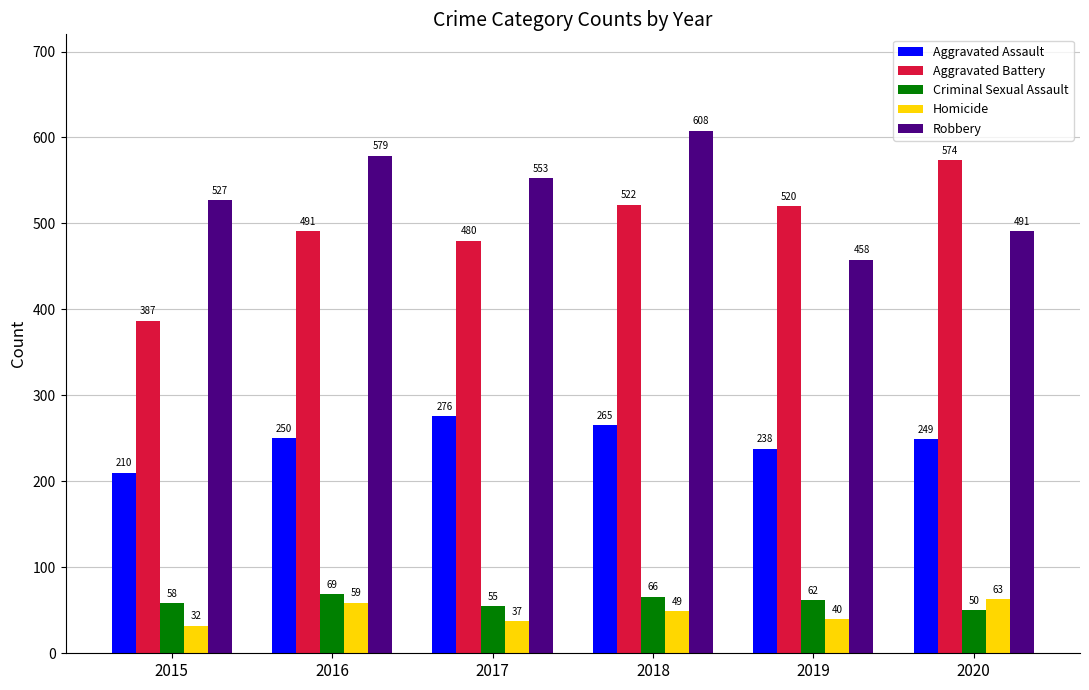

What is the maximum value for Robbery?

608